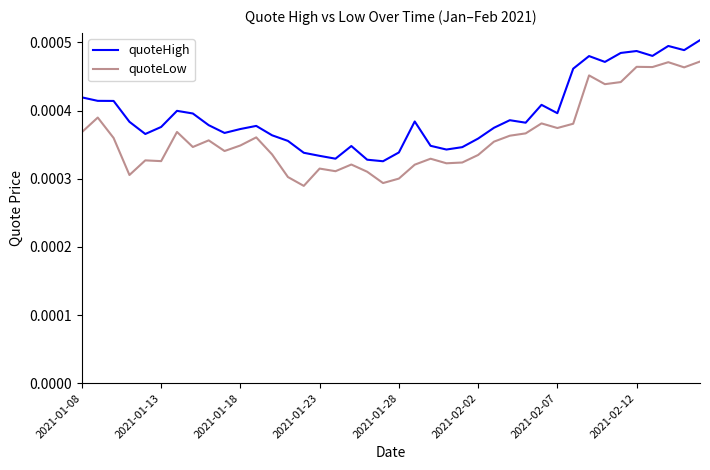

Which series has the largest range (max minus min)?

quoteLow